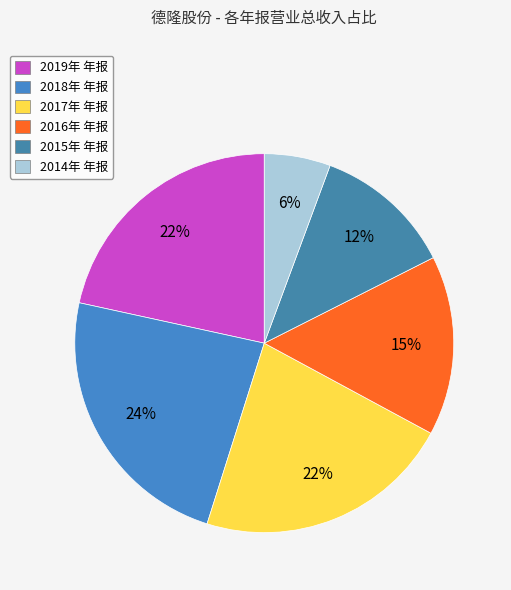

Is it true that 2016年 年报 is 2% of the pie?

False